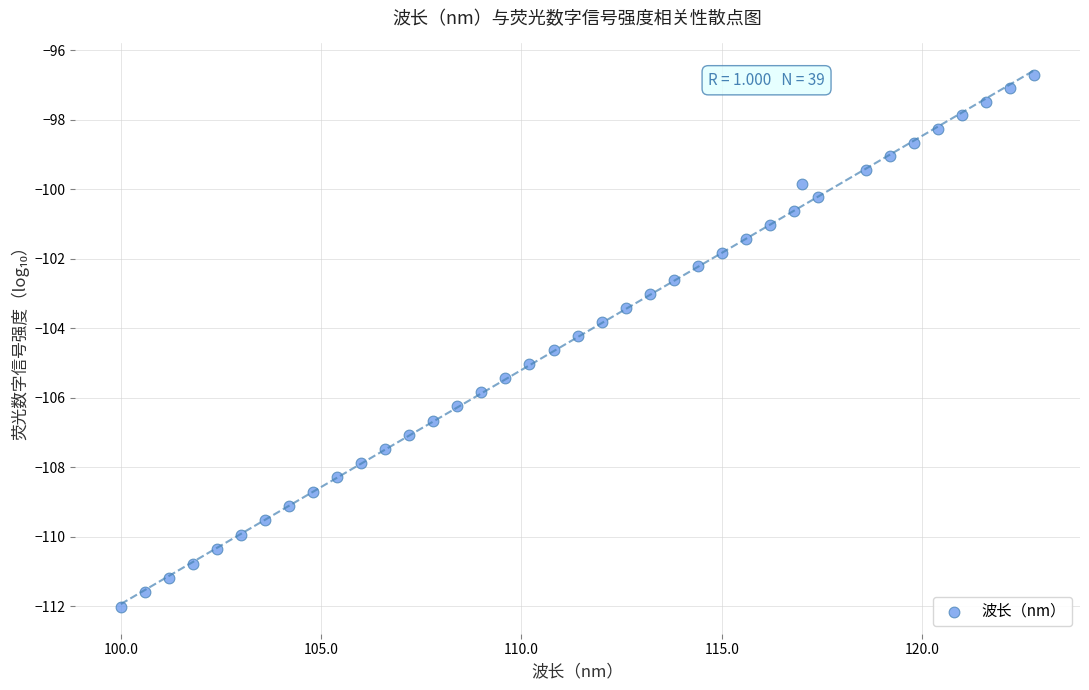

What is the range of Y values (max minus min)?

15.3